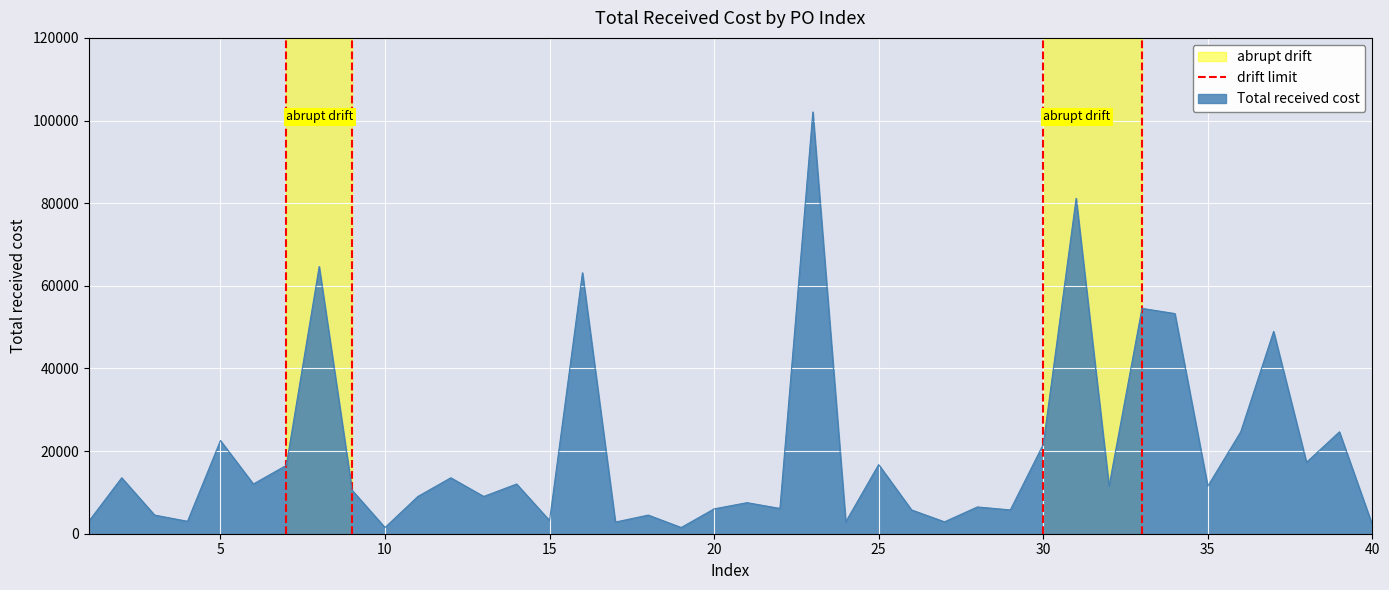

What is the maximum value for Total received cost?

102084